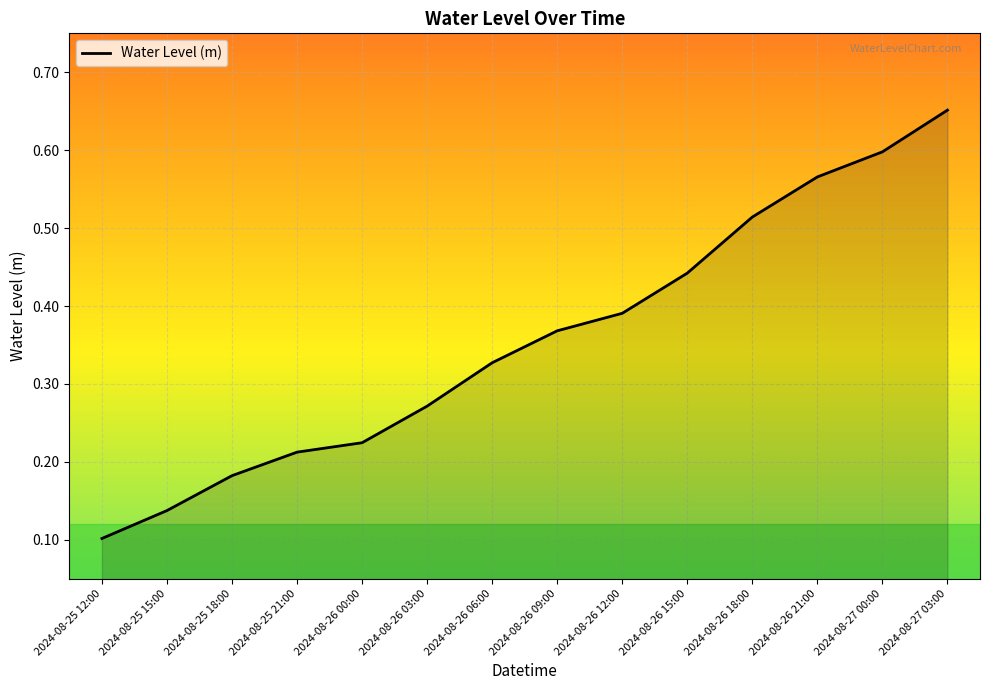

Rank the categories by value from lowest to highest.

2024-08-25 12:00, 2024-08-25 15:00, 2024-08-25 18:00, 2024-08-25 21:00, 2024-08-26 00:00, 2024-08-26 03:00, 2024-08-26 06:00, 2024-08-26 09:00, 2024-08-26 12:00, 2024-08-26 15:00, 2024-08-26 18:00, 2024-08-26 21:00, 2024-08-27 00:00, 2024-08-27 03:00